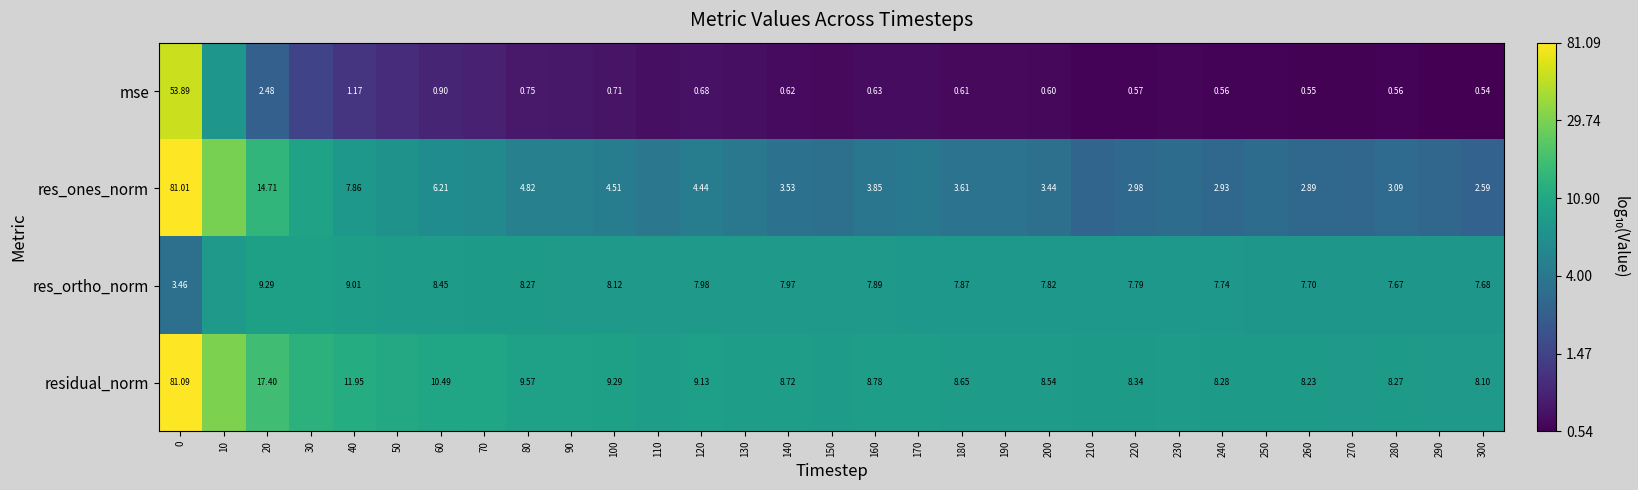

Rank the series at 20 from highest to lowest value.

residual_norm, res_ones_norm, res_ortho_norm, mse